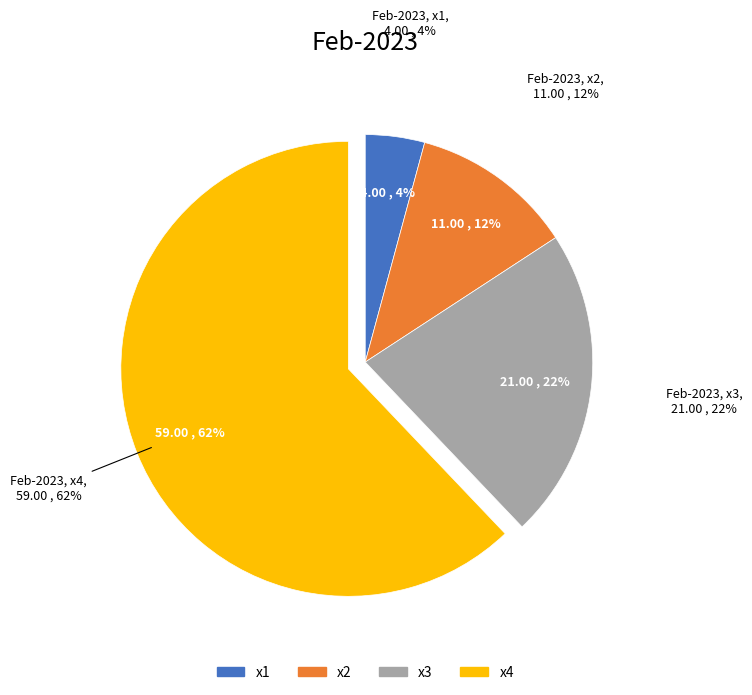

To the nearest percent, what is the difference between the x3 and x4 slice percentages?

40%